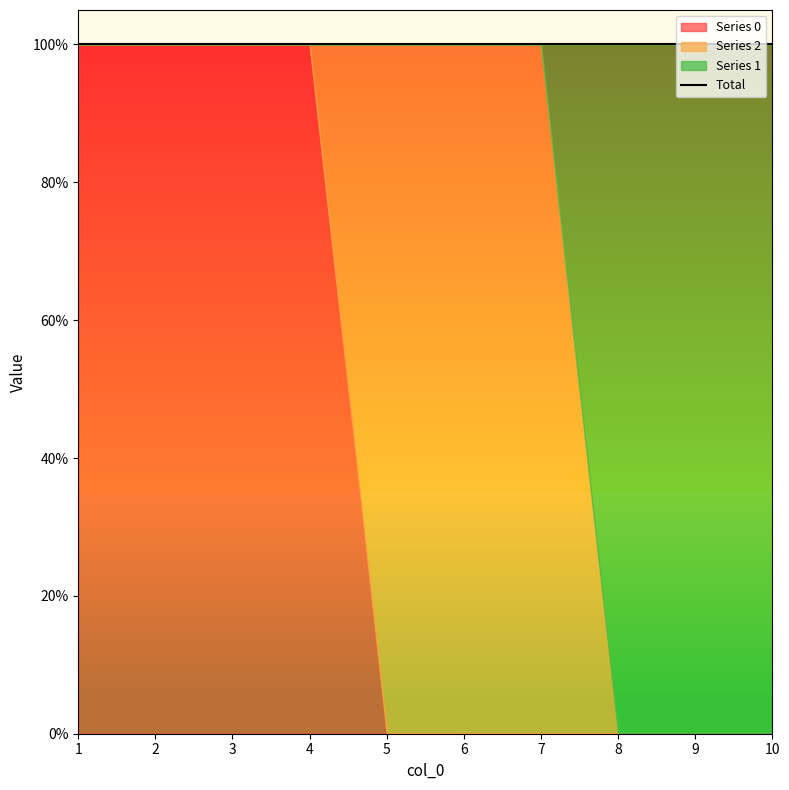

The value of 1 at 7 is -1. True or false?

False